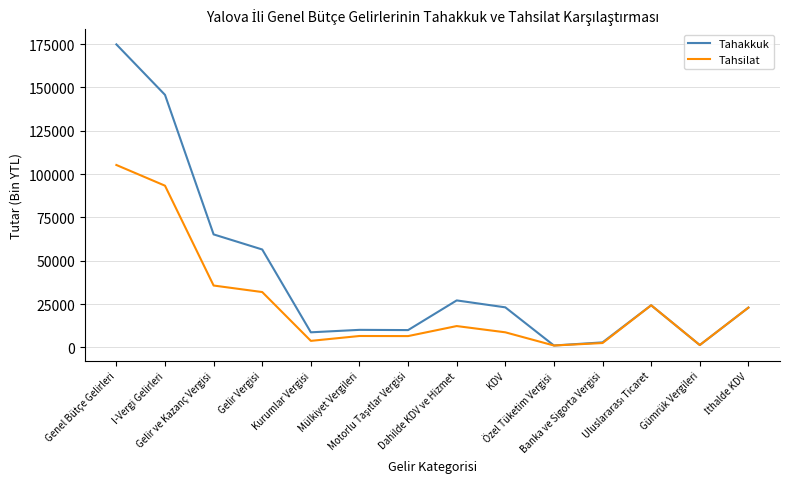

List the series in order of their overall mean, lowest first.

Tahsilat, Tahakkuk